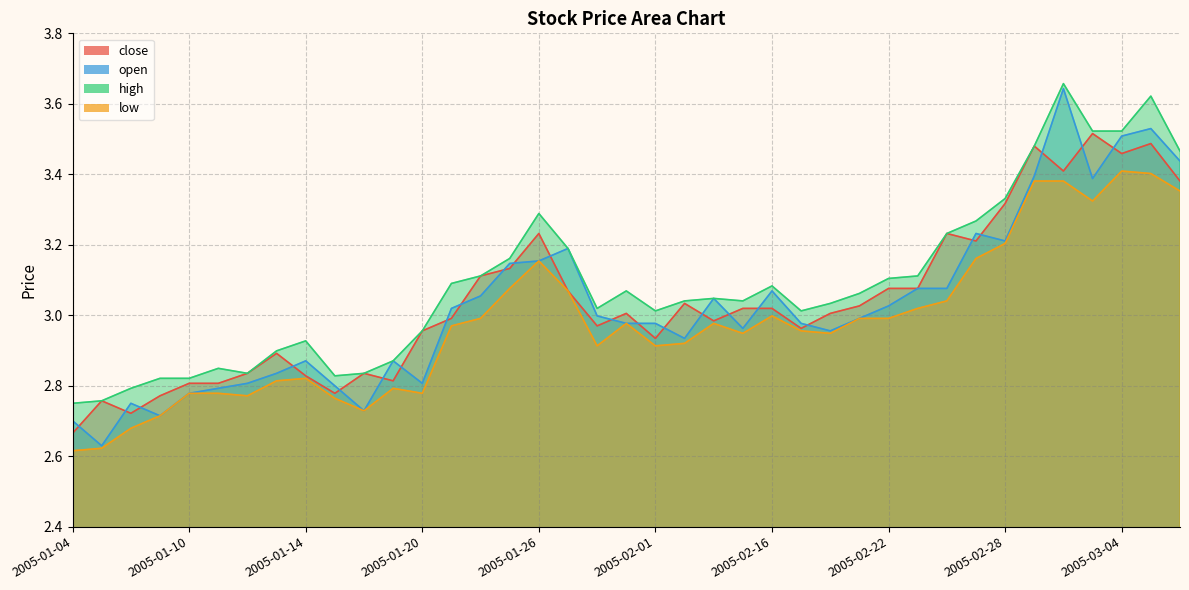

What is the total value across all series at 2005-01-31?

12.0